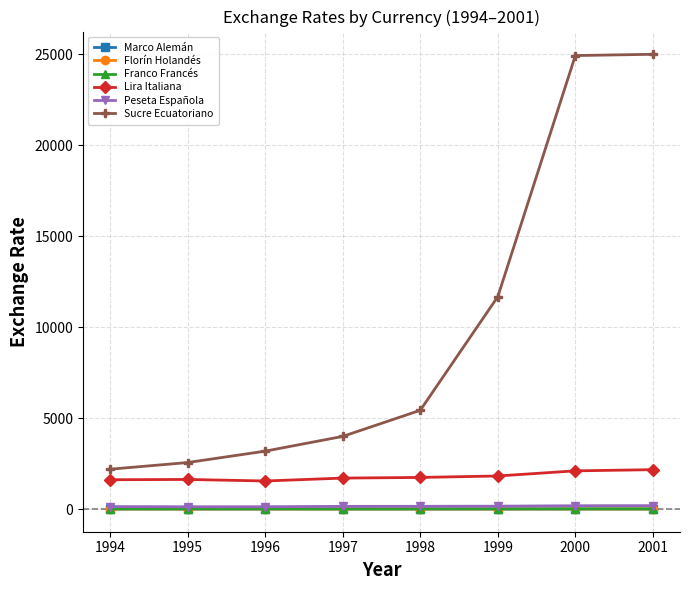

How many distinct data groups are displayed?

6